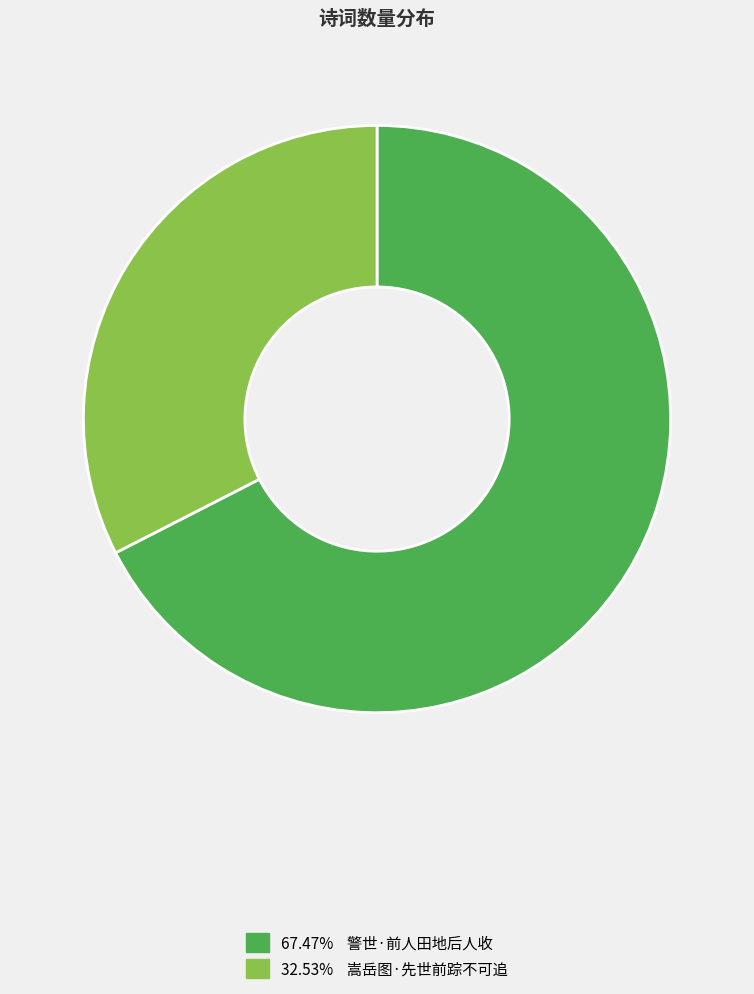

How many segments does this pie chart have?

2